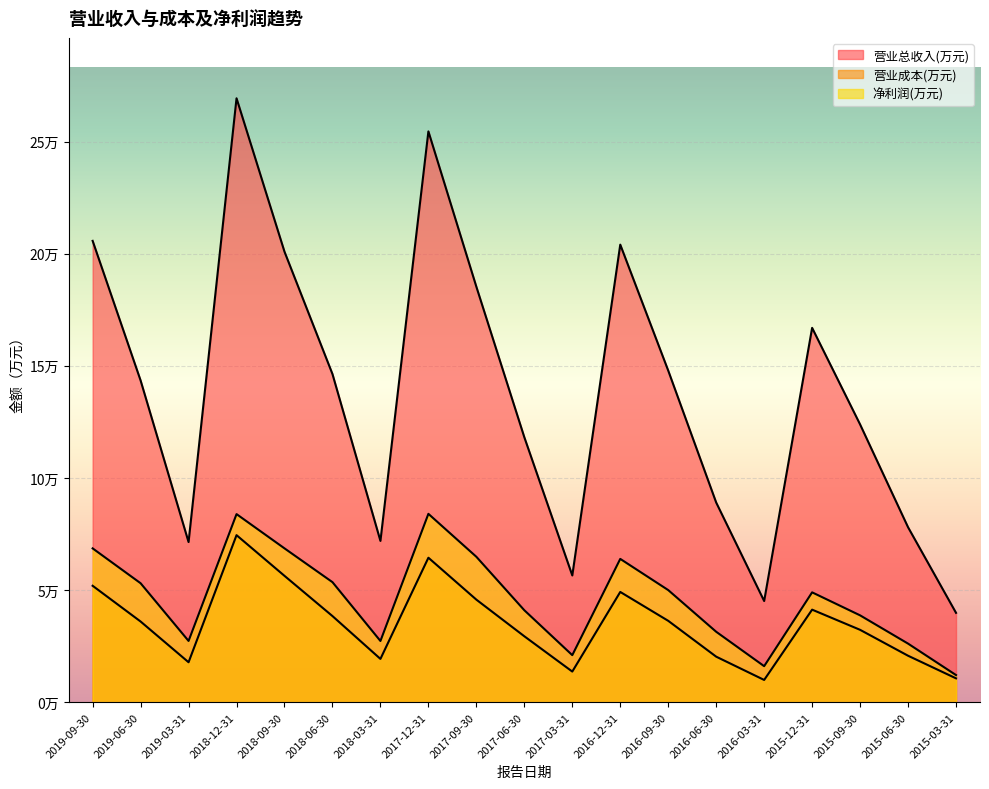

The value of 营业总收入(万元) at 2016-06-30 is 19661. True or false?

False